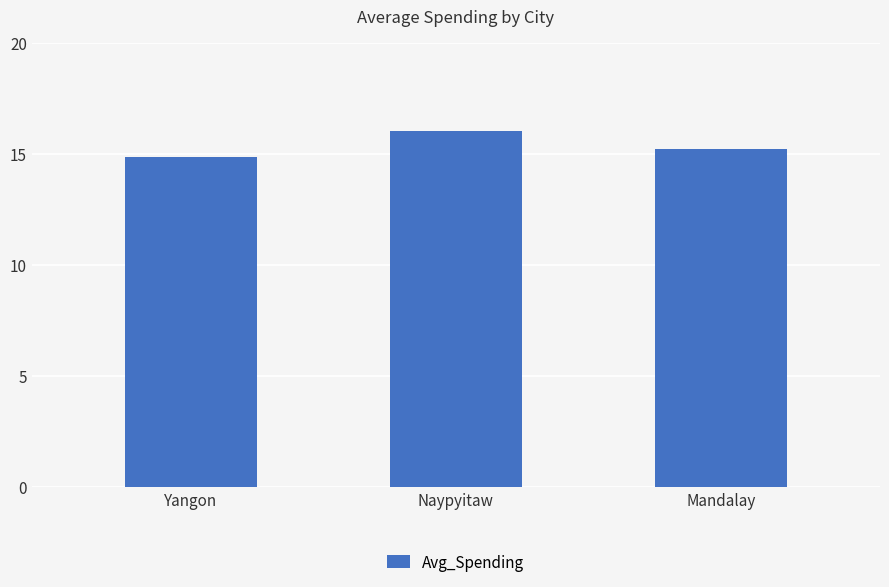

What is the change in value from Naypyitaw to Mandalay?

-0.8